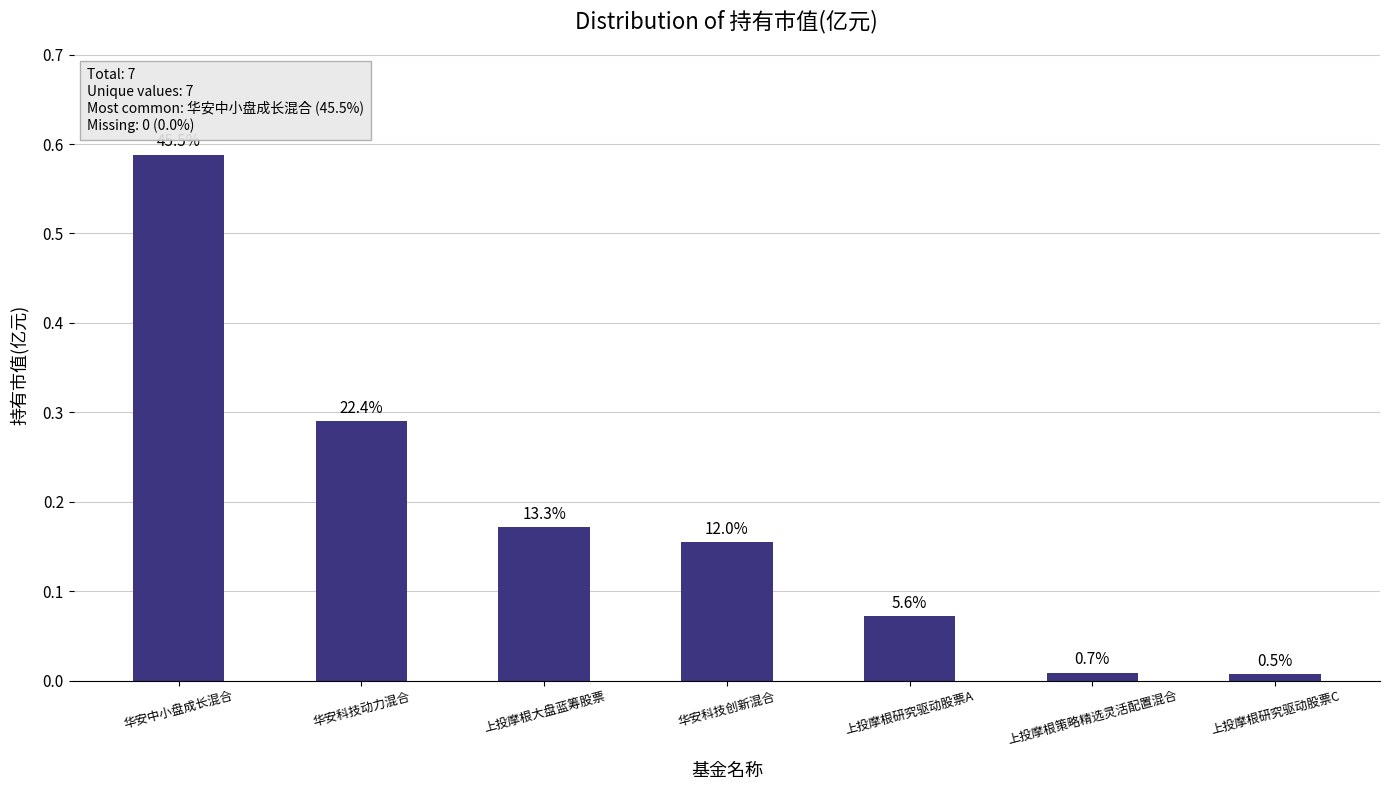

Reading left to right, extract all data points from this chart.

华安中小盘成长混合=0.6	华安科技动力混合=0.3	上投摩根大盘蓝筹股票=0.2	华安科技创新混合=0.2	上投摩根研究驱动股票A=0.1	上投摩根策略精选灵活配置混合=0.0	上投摩根研究驱动股票C=0.0